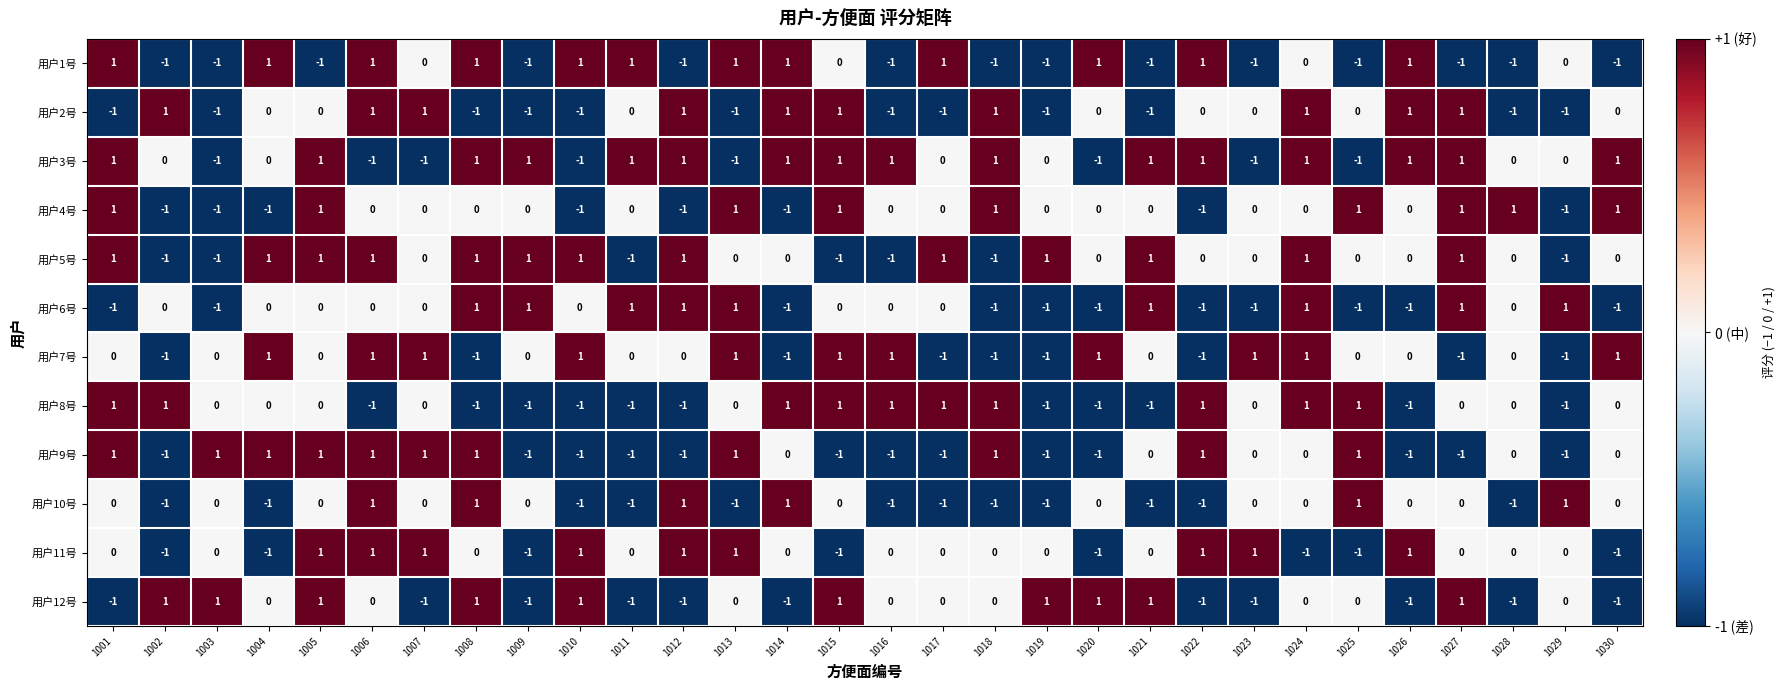

Is the value of 用户8号 at 1012 greater than the value of 用户3号 at 1019?

No